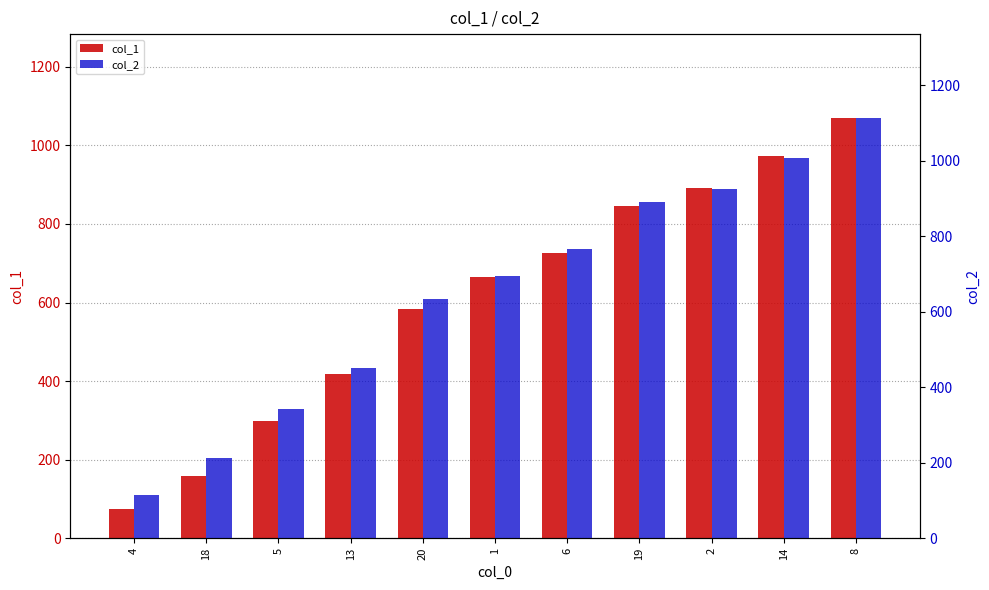

What is the total value across all series at 13?

869